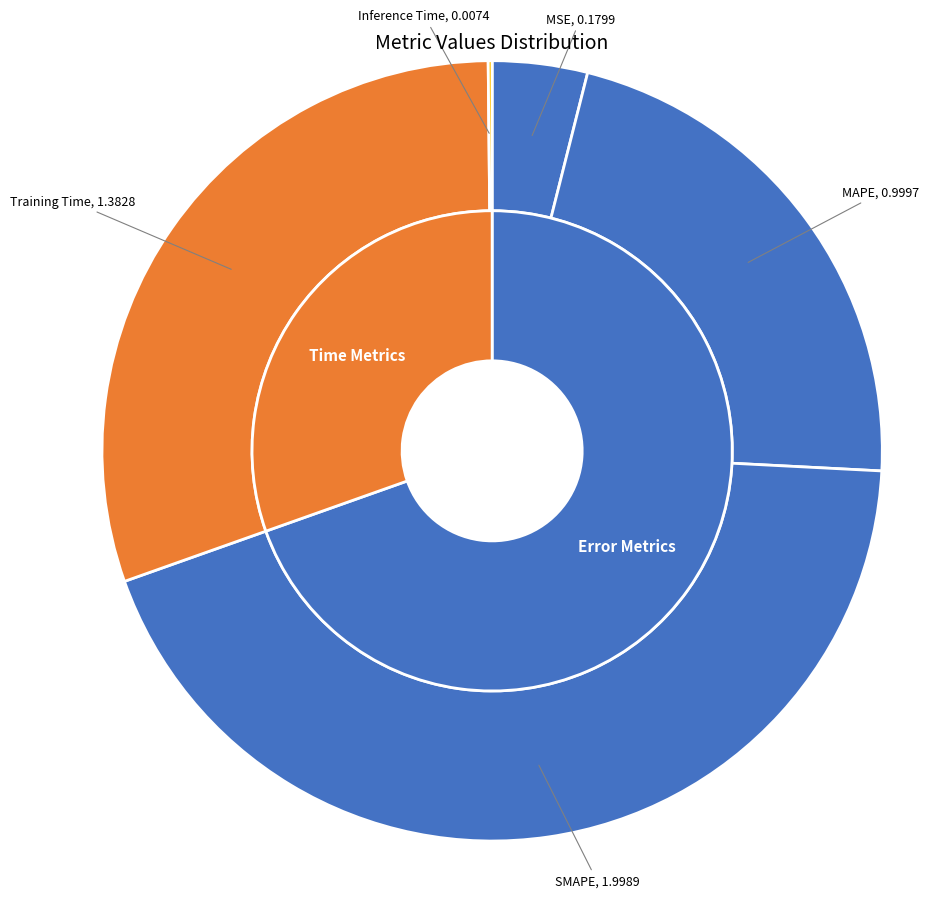

To the nearest percent, what percentage of the pie is MAPE?

22%